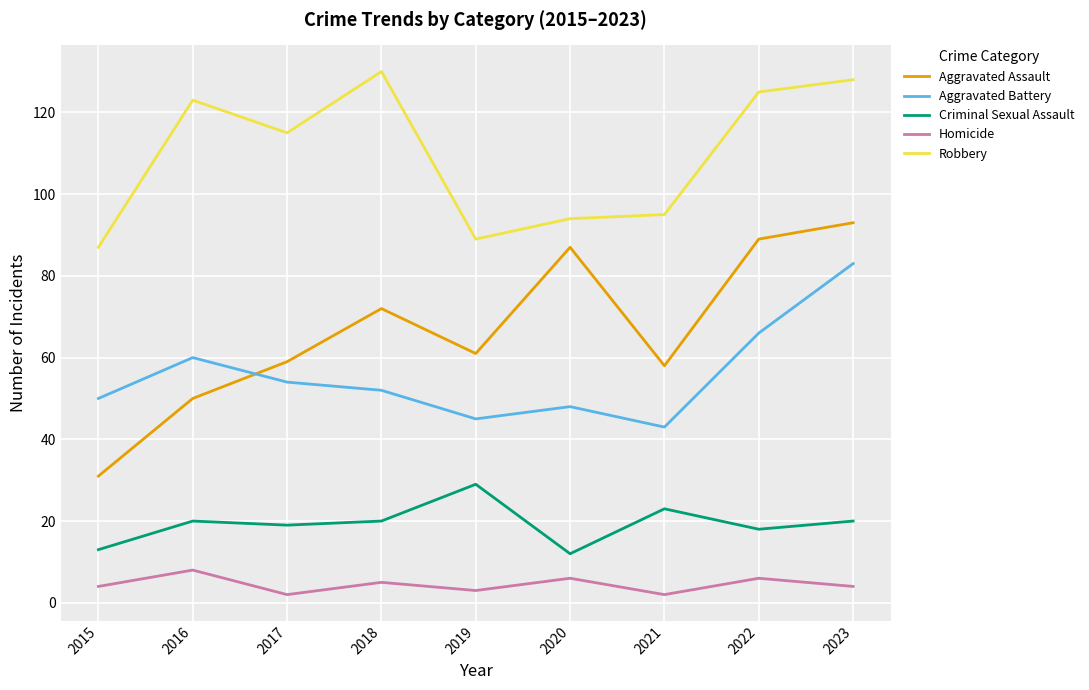

What is the total value across all series at 2022?

304